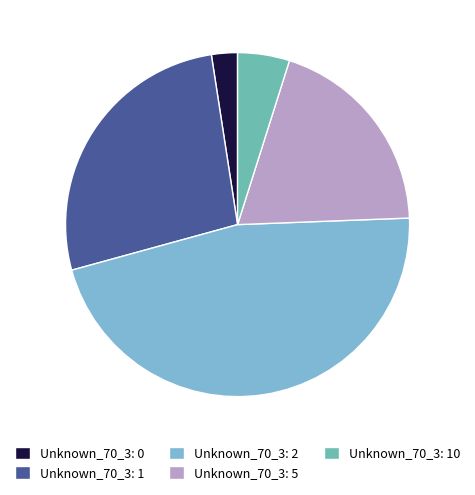

How many segments does this pie chart have?

5